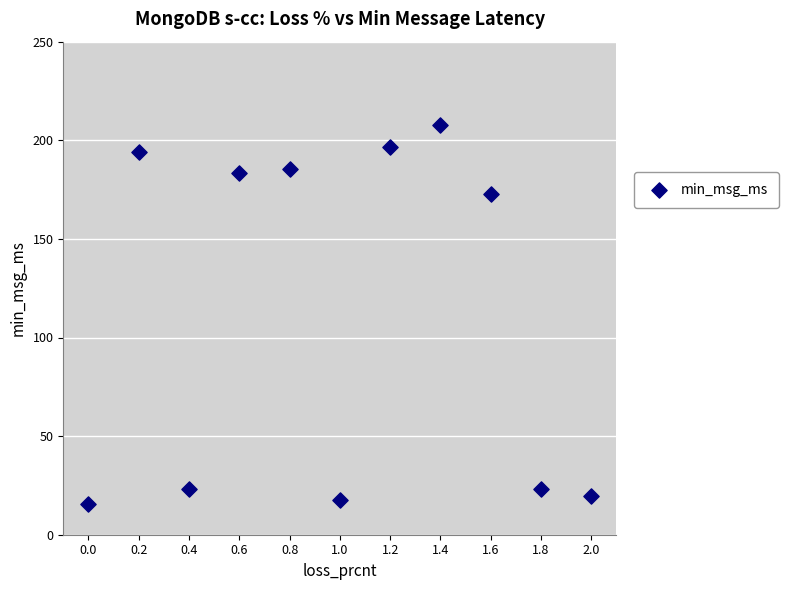

What is the average X value?

1.0